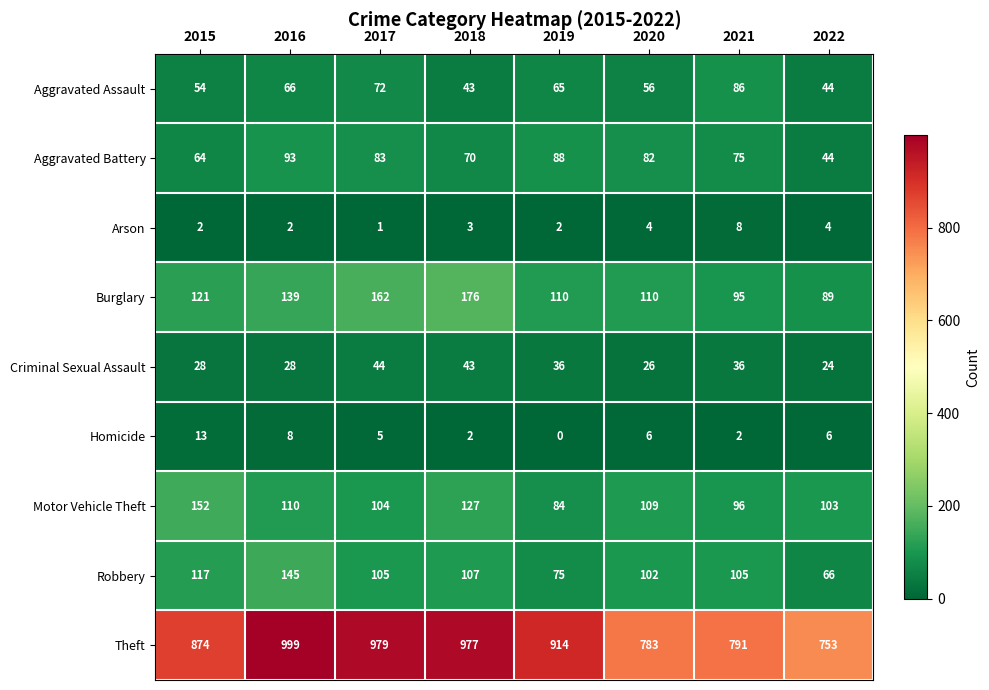

Which category has the highest value in the Robbery series?

2016